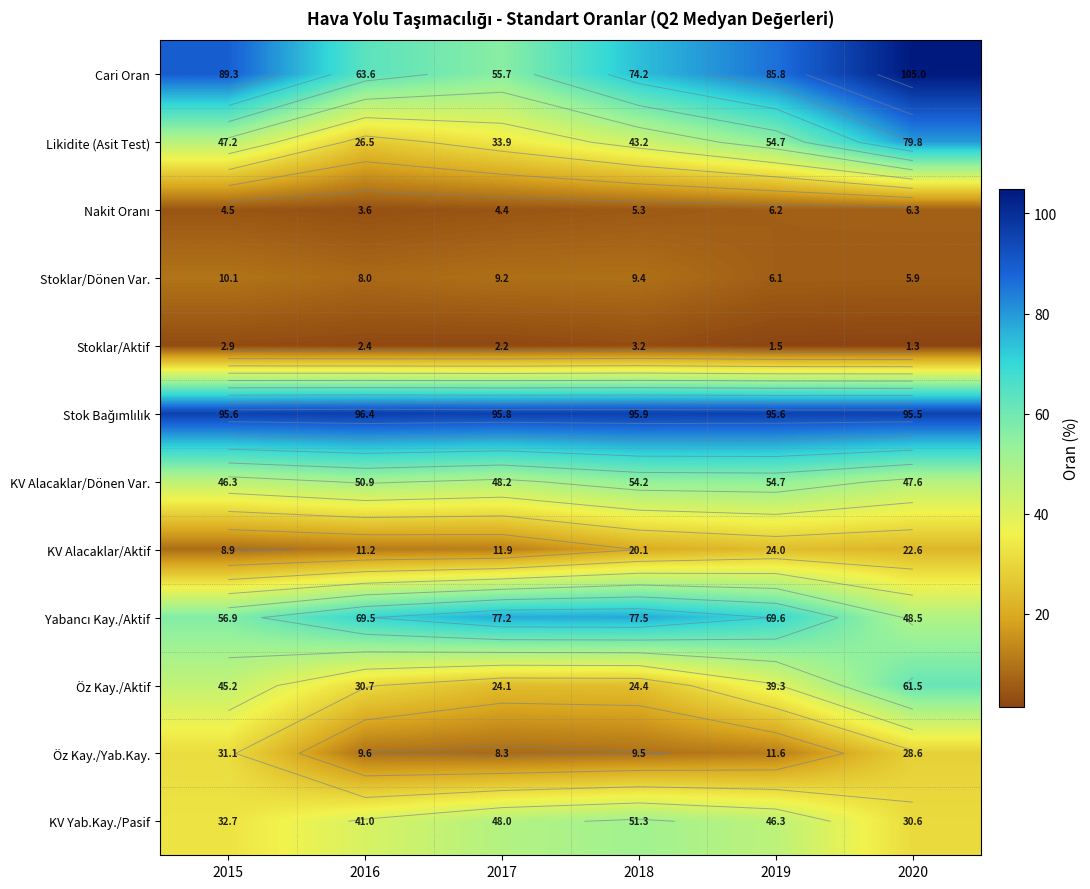

What value does the KV Yab.Kay./Pasif series have at 2018?

51.3